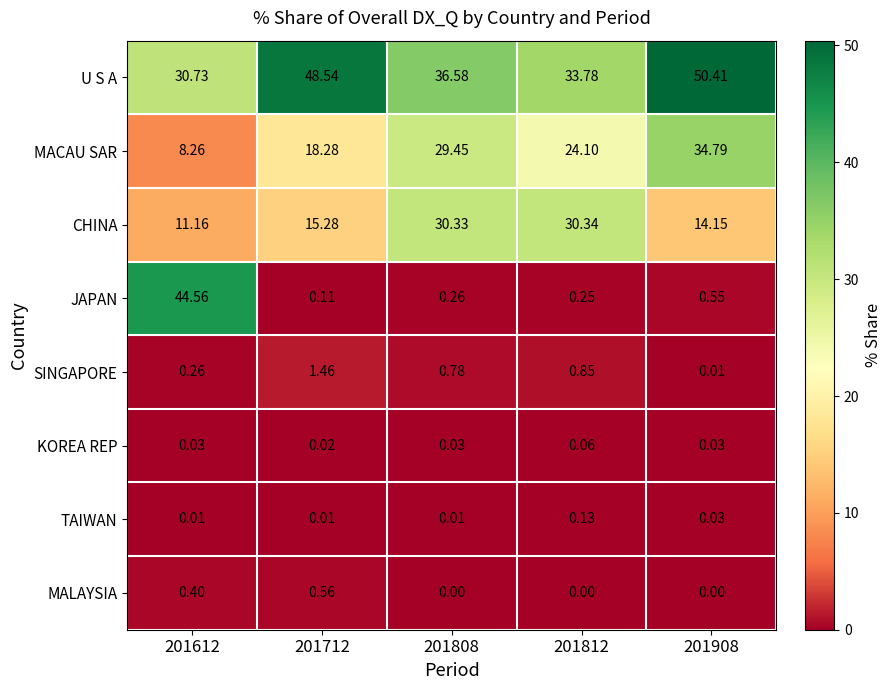

At which category is the sum across all series the highest?

201908